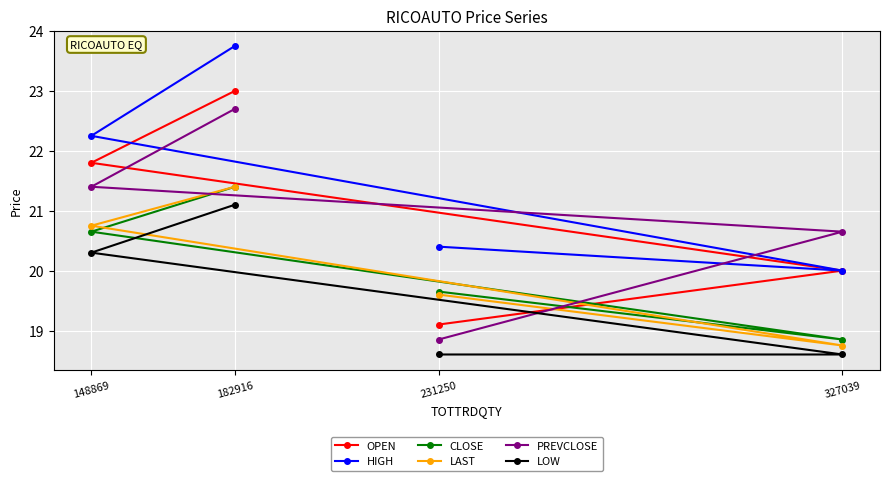

What is the value of the LAST point at the 2nd from the left?

21.4